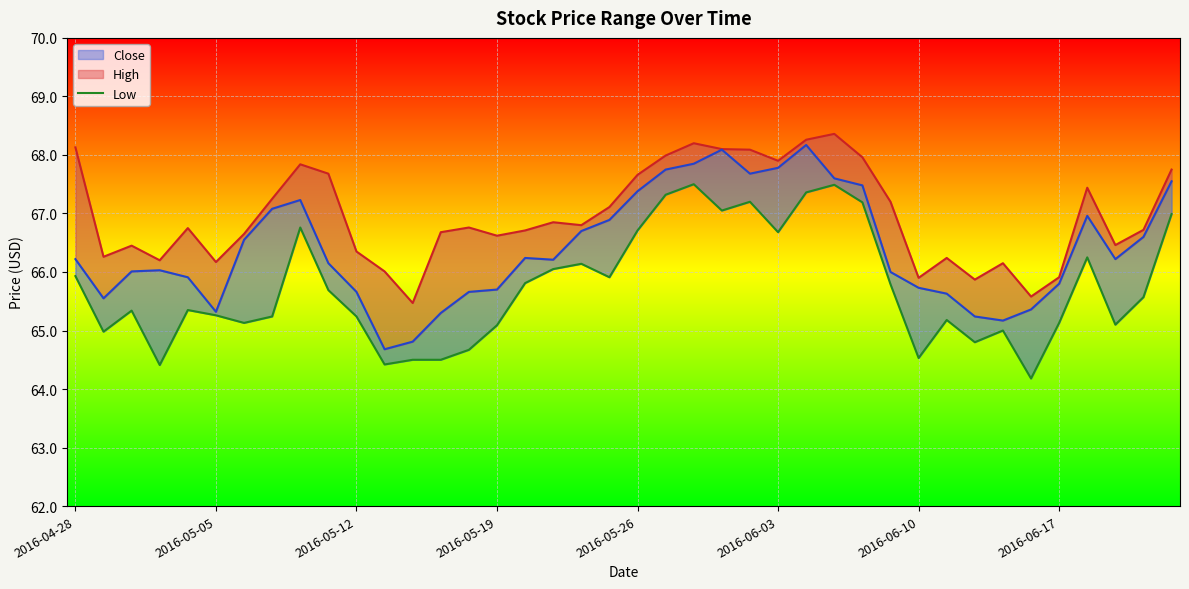

What is the smallest value displayed?

64.2